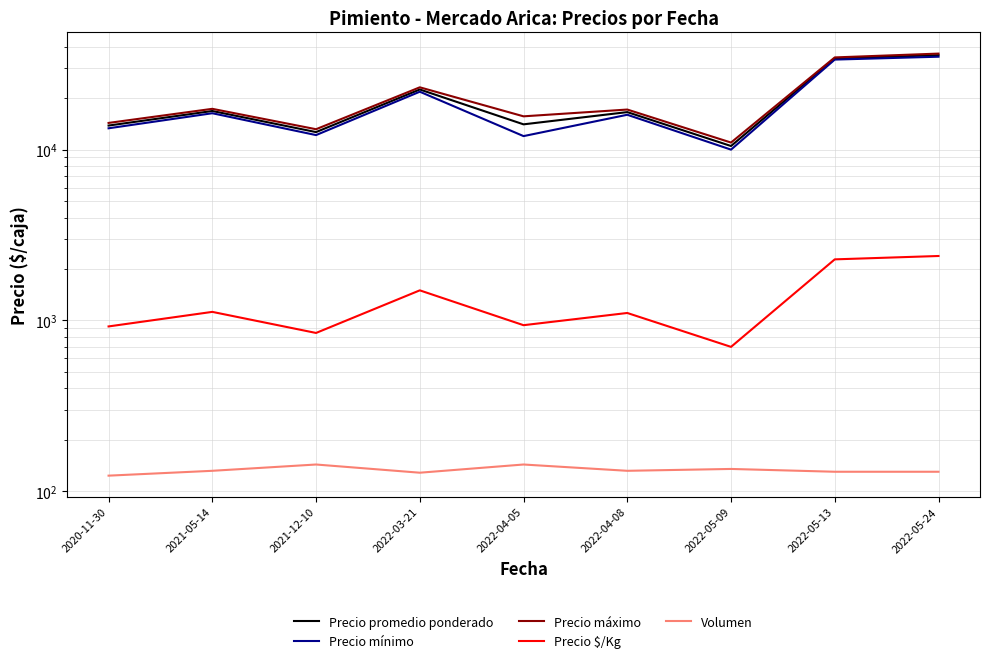

How many data points in Precio mínimo are less than 16000?

4